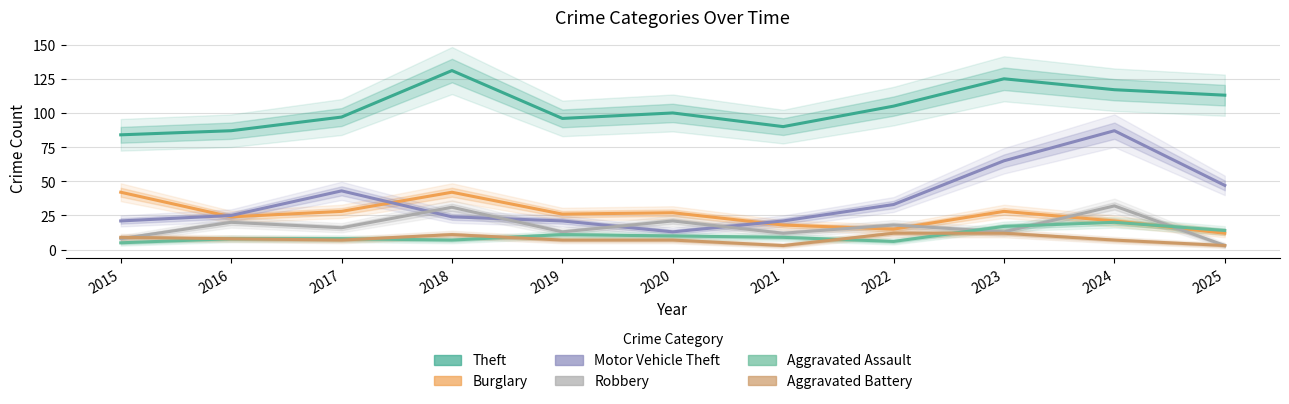

What is the value of the Theft point at the 7th from the left?

90